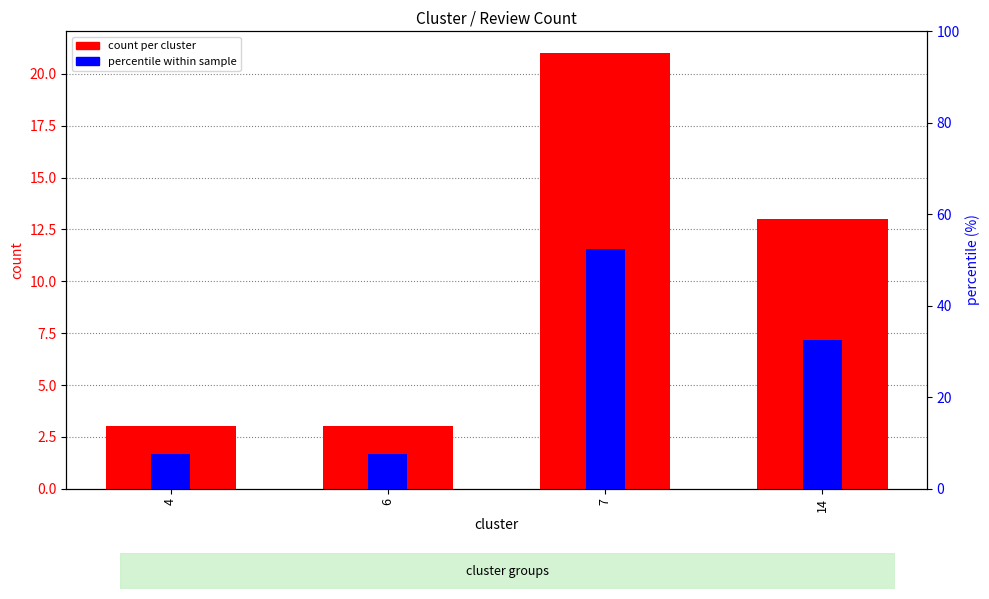

Reading right to left, what are all the values shown in this chart?

count per cluster: 13.0	21.0	3.0	3.0
percentile within sample: 32.5	52.5	7.5	7.5